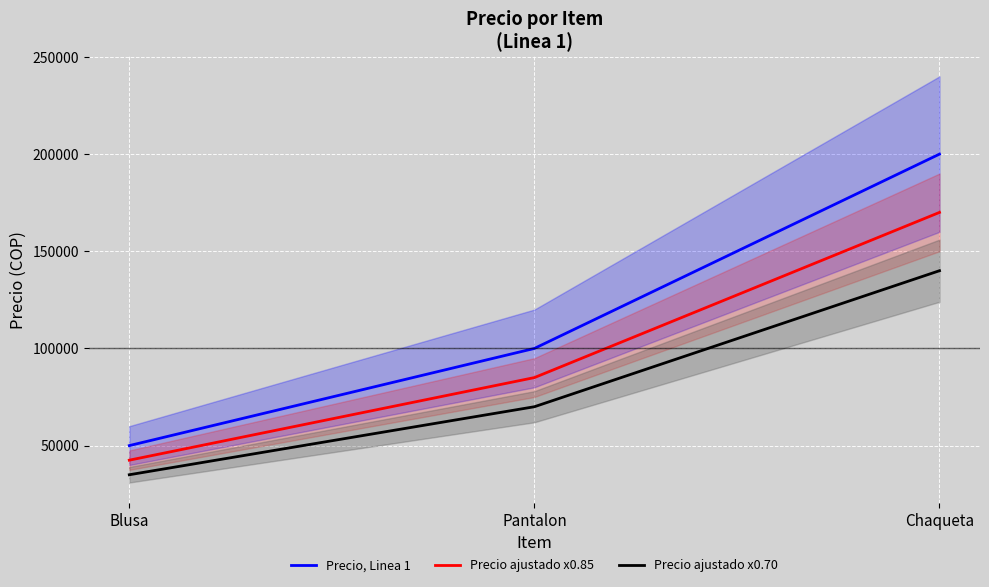

How many data points in Precio ajustado x0.70 are above 70000?

1